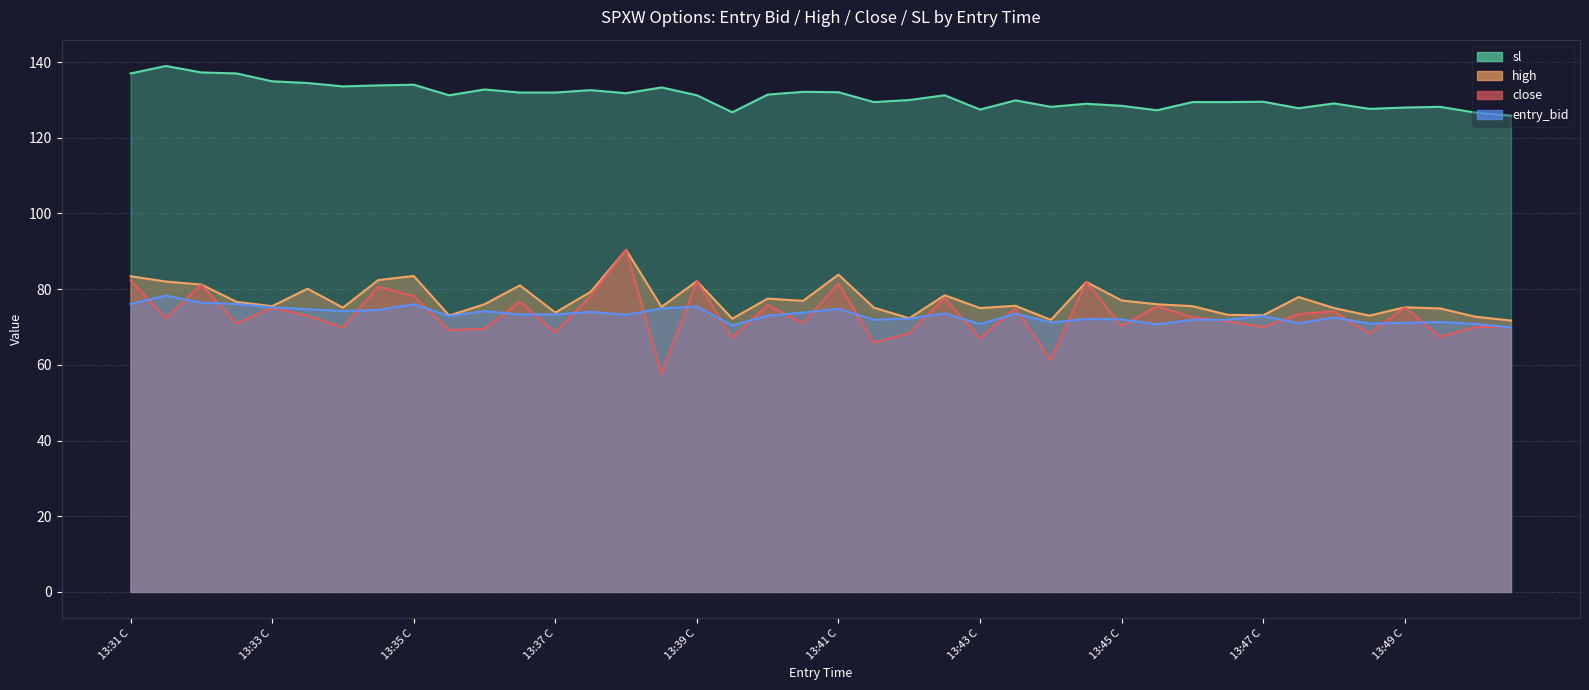

Which series changed the most between 13:36 C and 13:41 P?

close